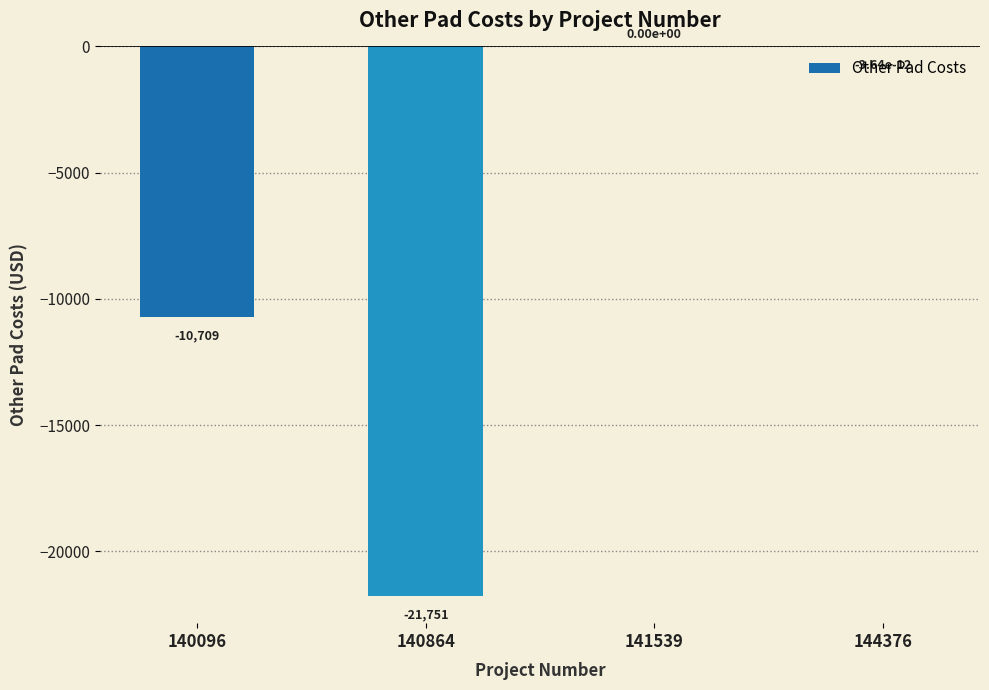

The value at 141539 is 0.0. True or false?

True